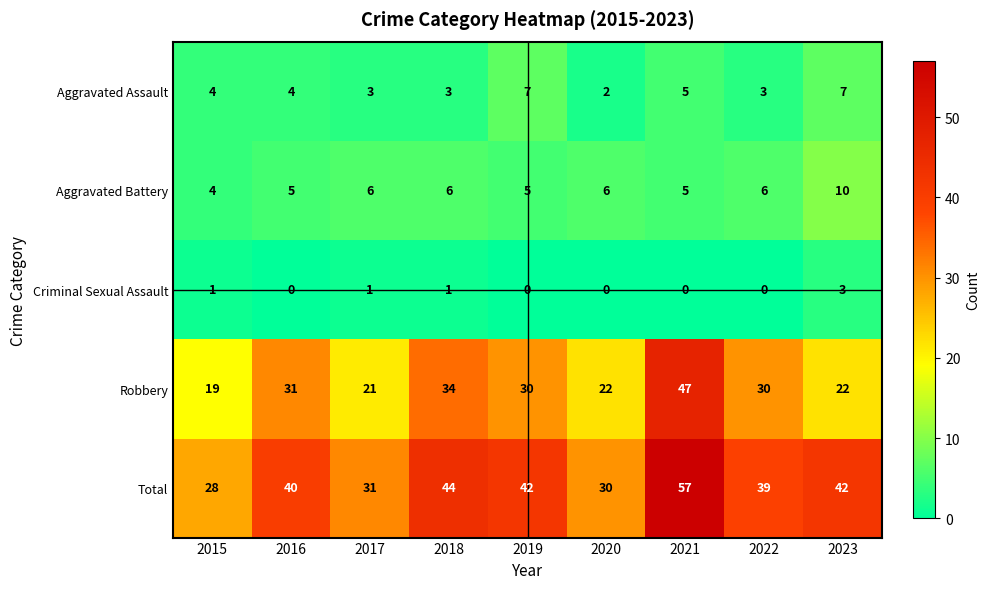

True or false: Robbery has a value of 19 at 2015.

True